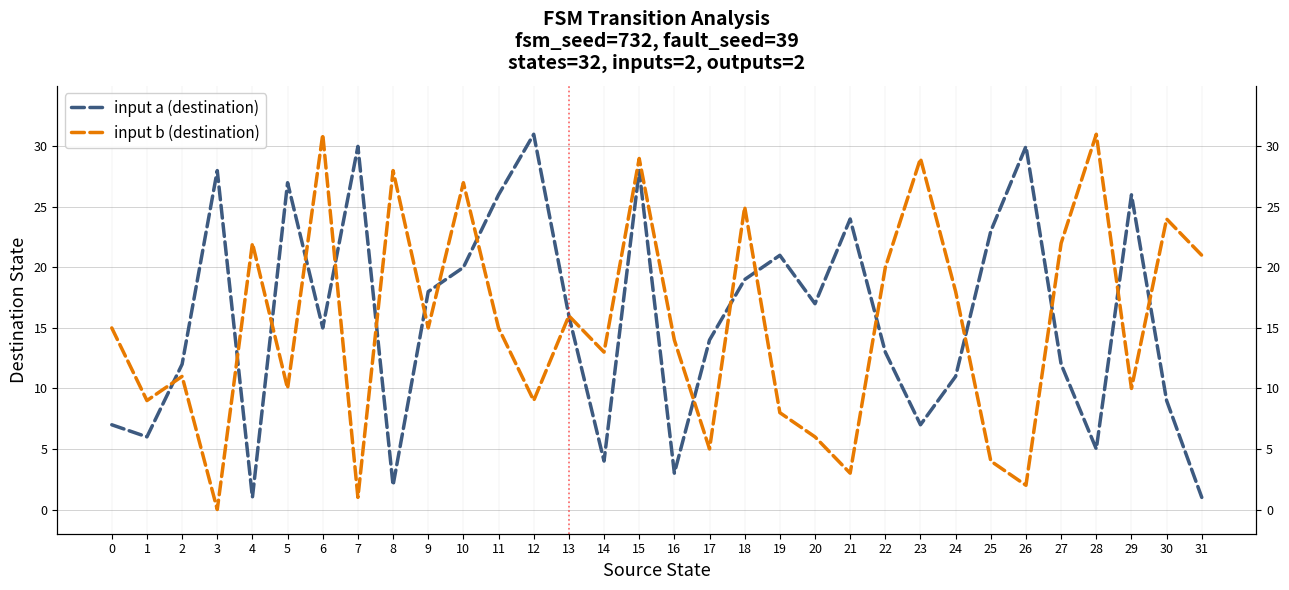

At which category does input a (destination) reach its first local peak?

3